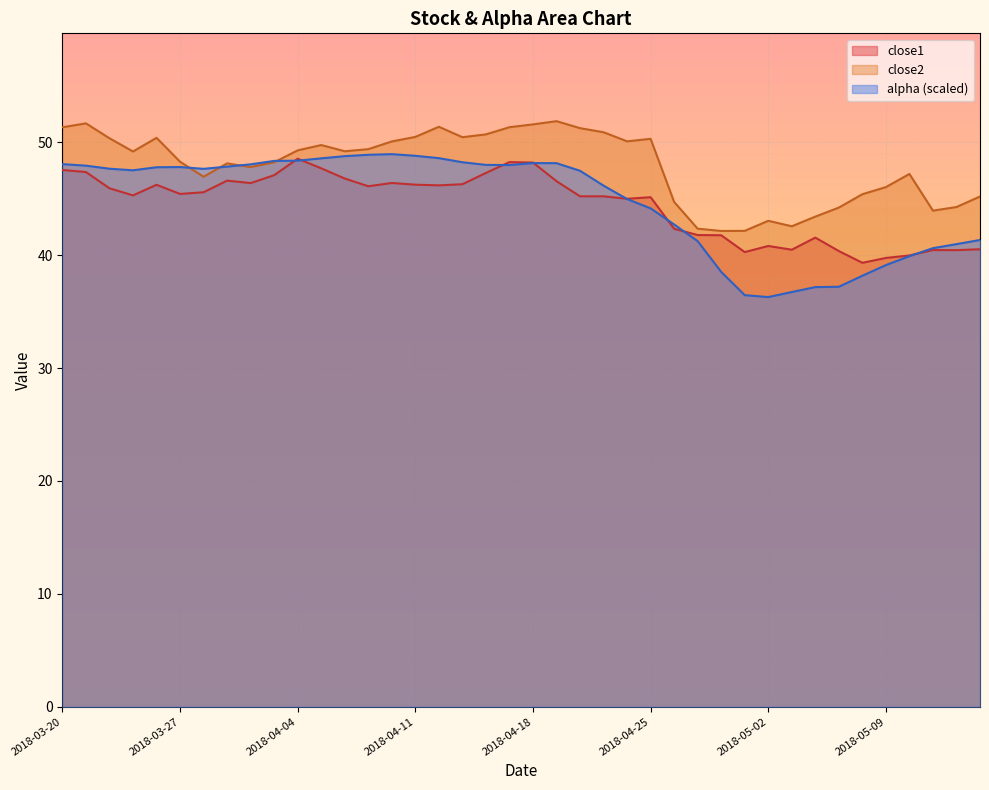

How many interior local valleys does the close2 series have?

9